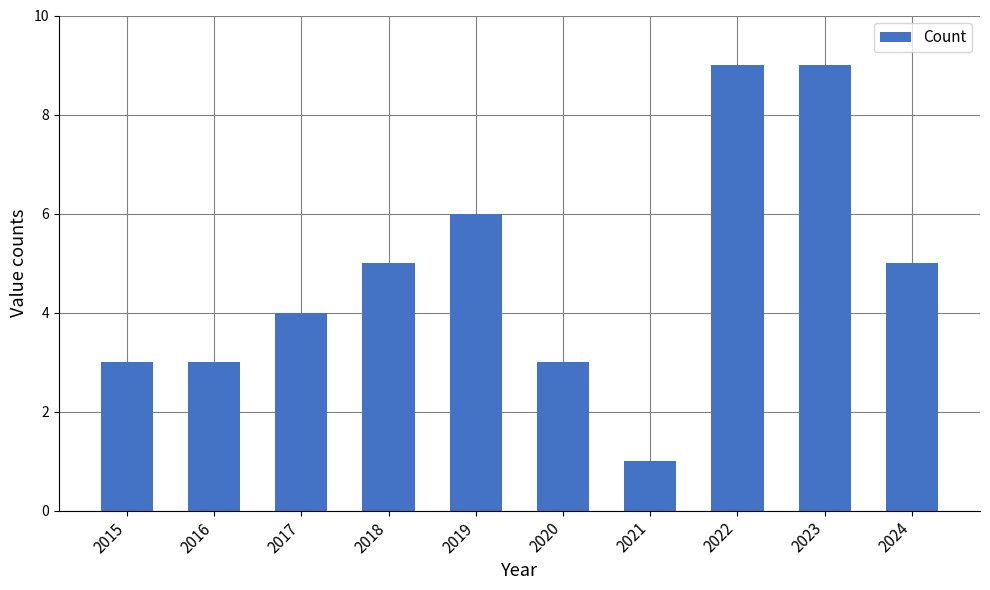

What is the greatest value displayed?

9